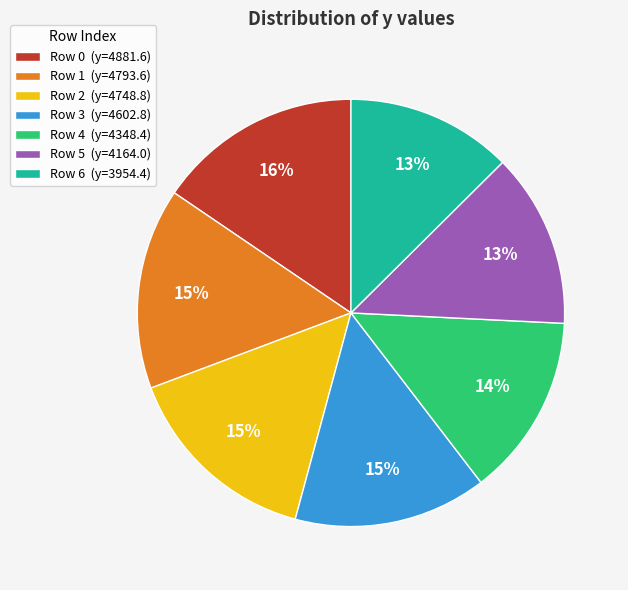

Does any single category account for the majority?

No